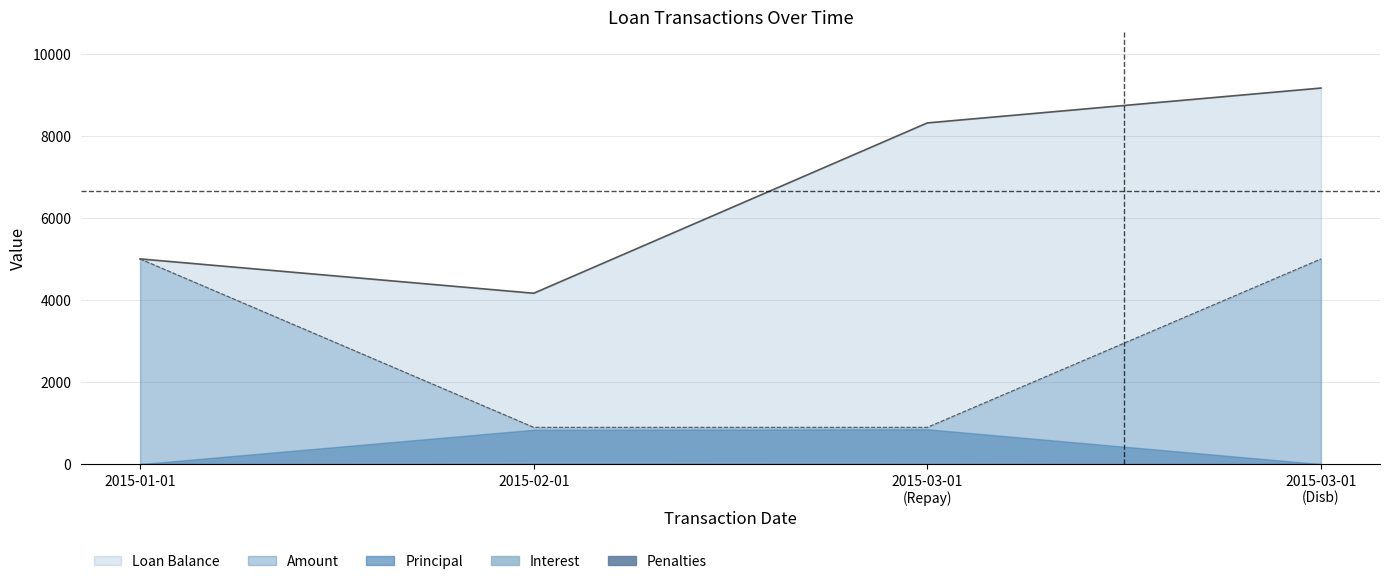

The value of Amount at 2015-03-01 (858) is 896.2. True or false?

True